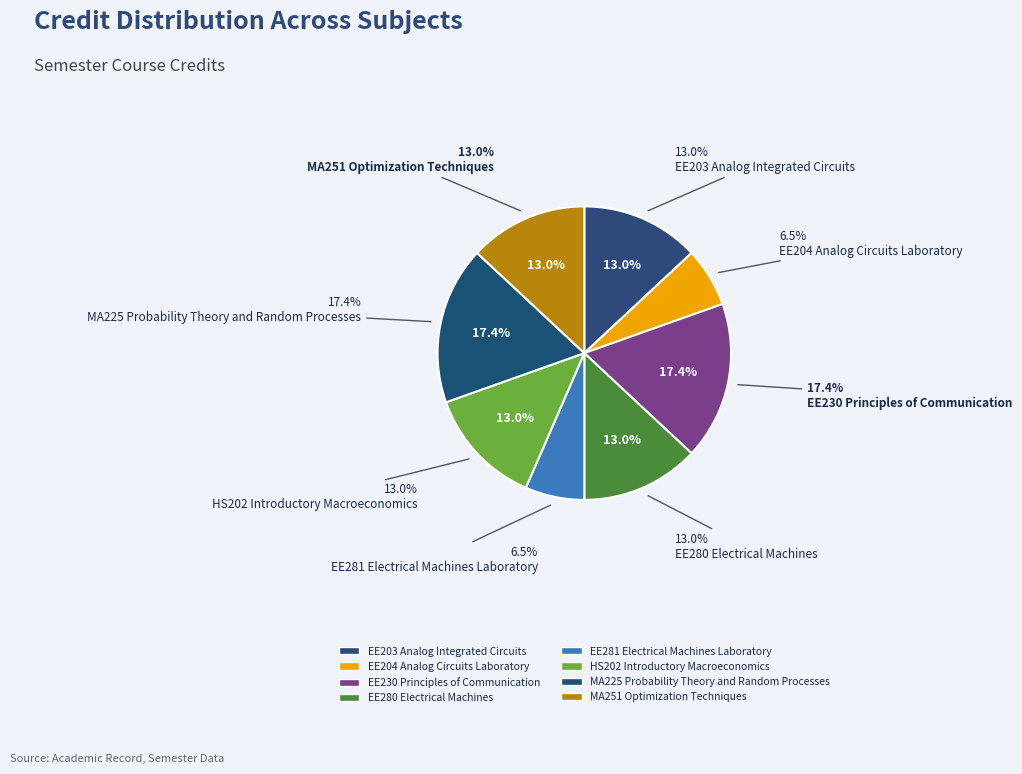

Which slice is the largest?

EE230 Principles of Communication